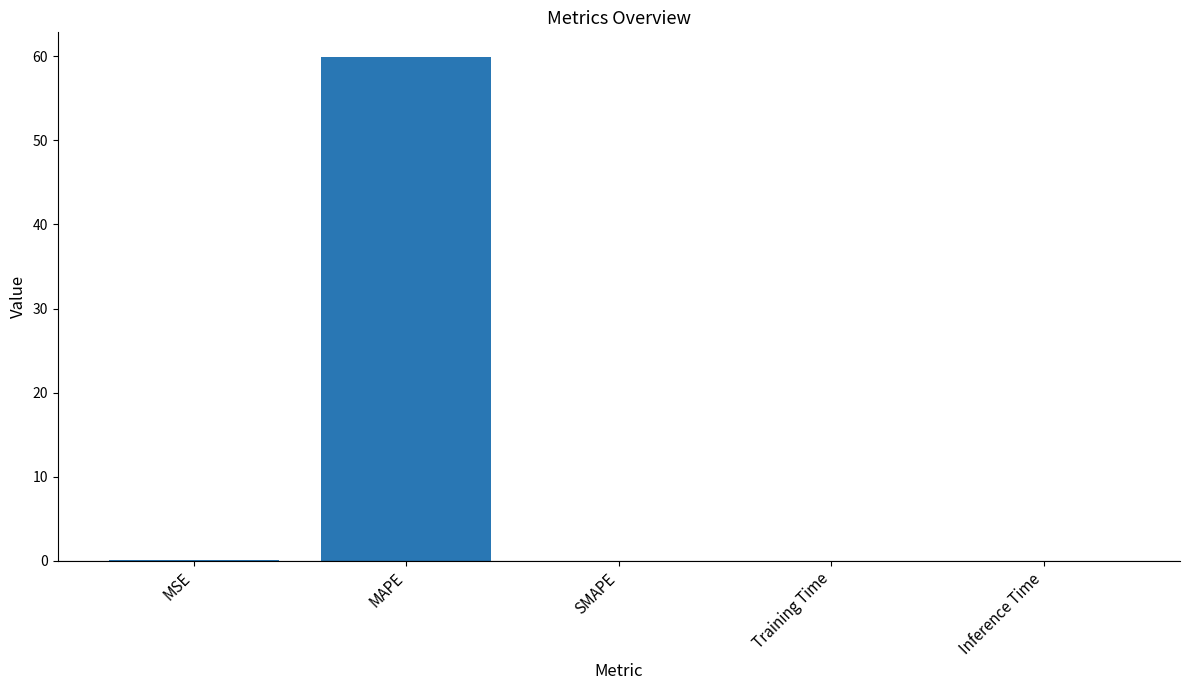

Is it true that the value at Inference Time is 0.0?

True